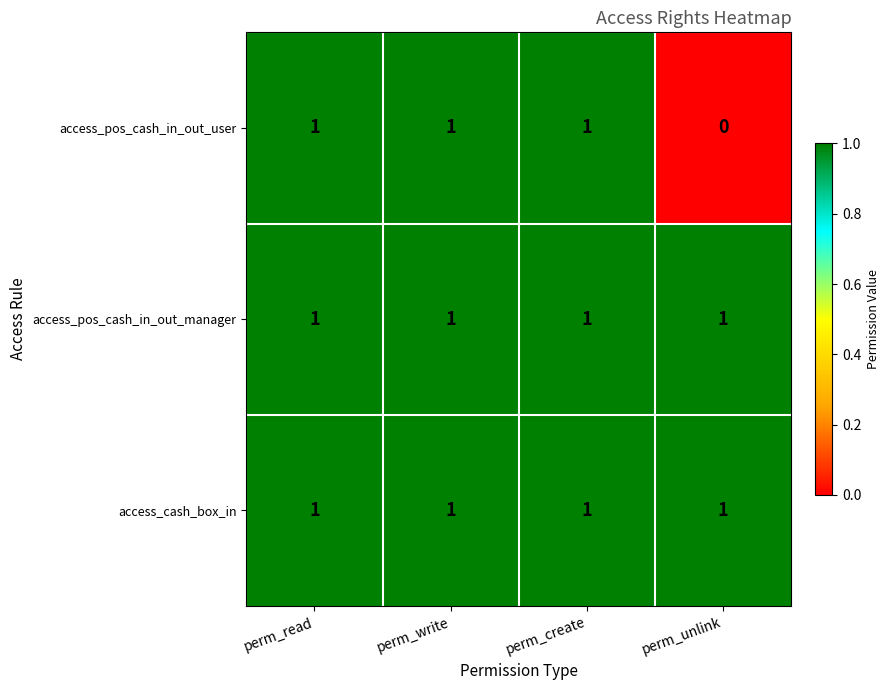

Reading left to right, list all the values displayed in this chart.

access_pos_cash_in_out_user: 1	1	1	0
access_pos_cash_in_out_manager: 1	1	1	1
access_cash_box_in: 1	1	1	1